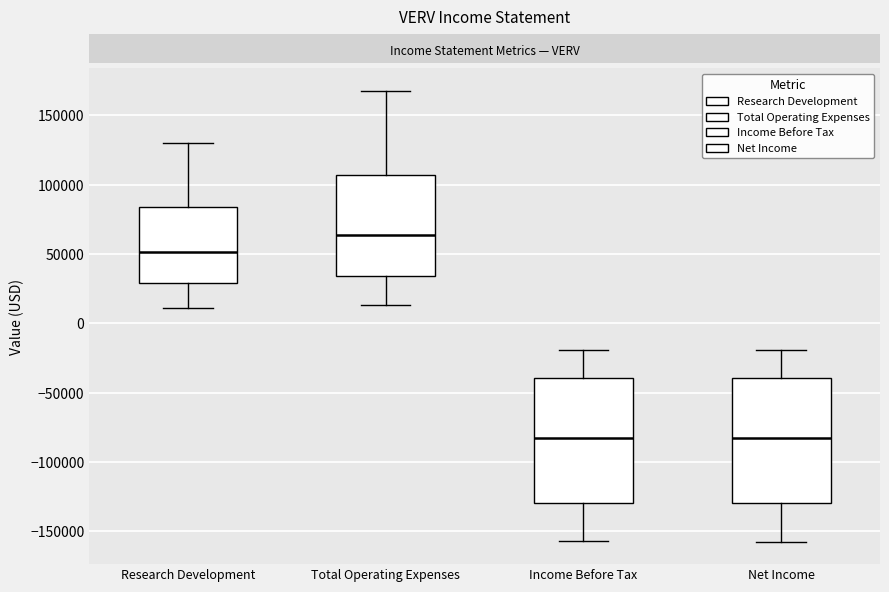

Which box has the highest median line?

Total Operating Expenses